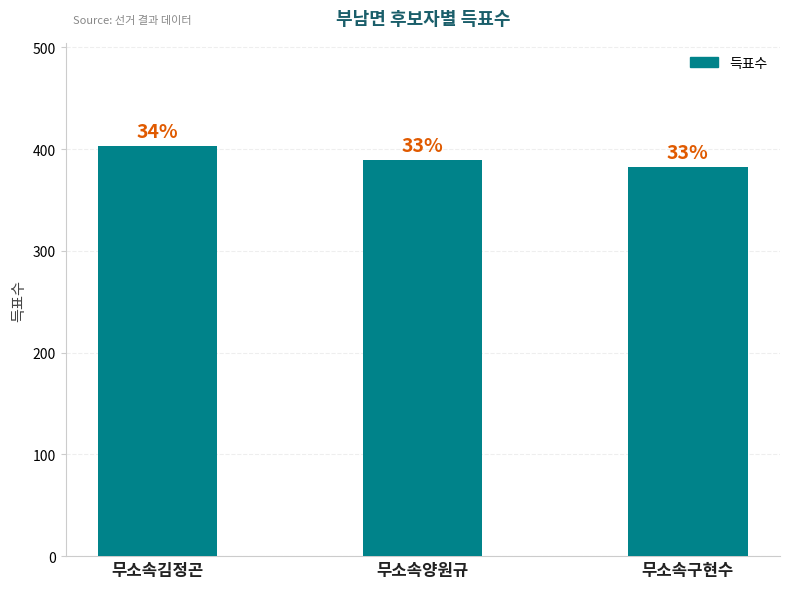

Does the chart contain stacked bars?

No